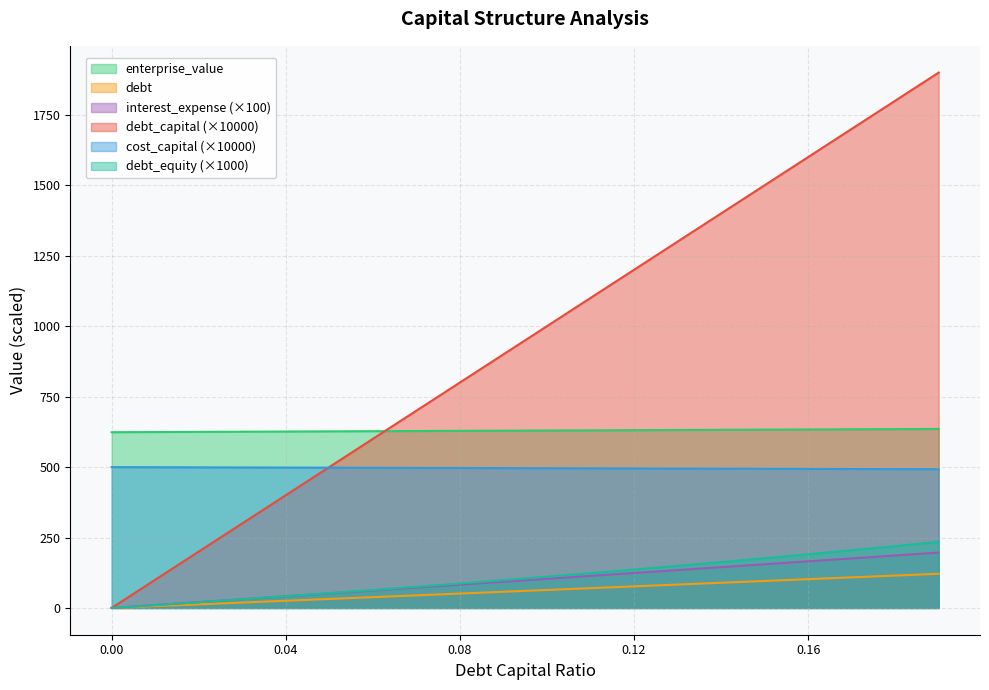

The debt_equity series shows 54.9 at 0.03. True or false?

False